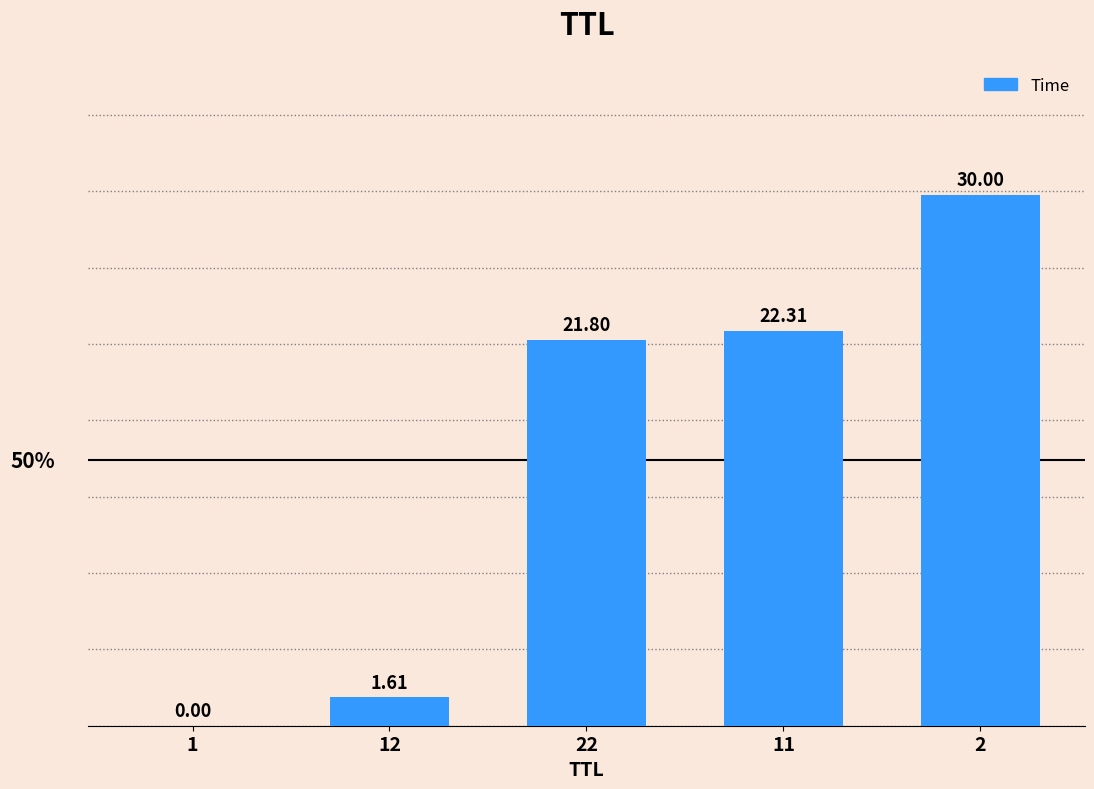

What is the change in value from 22 to 2?

+8.2